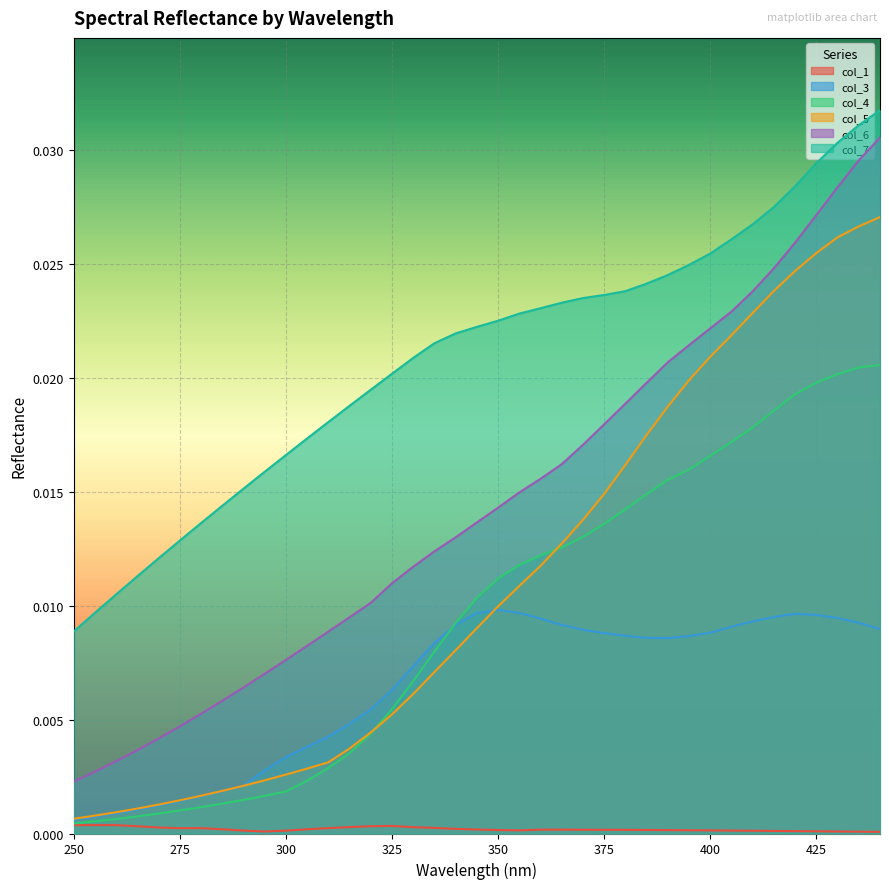

True or false: col_4 and col_6 intersect in this chart.

False